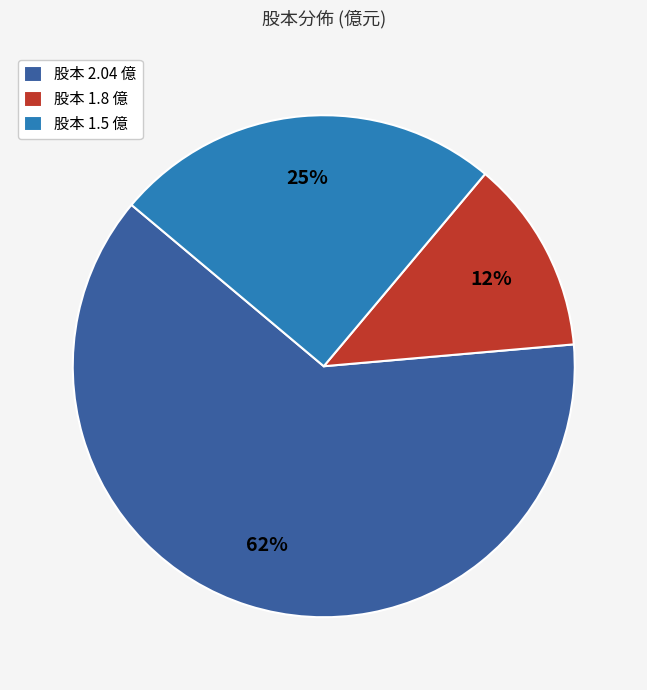

Is the sum of 股本 1.8 億 and 股本 1.5 億 greater than half?

No